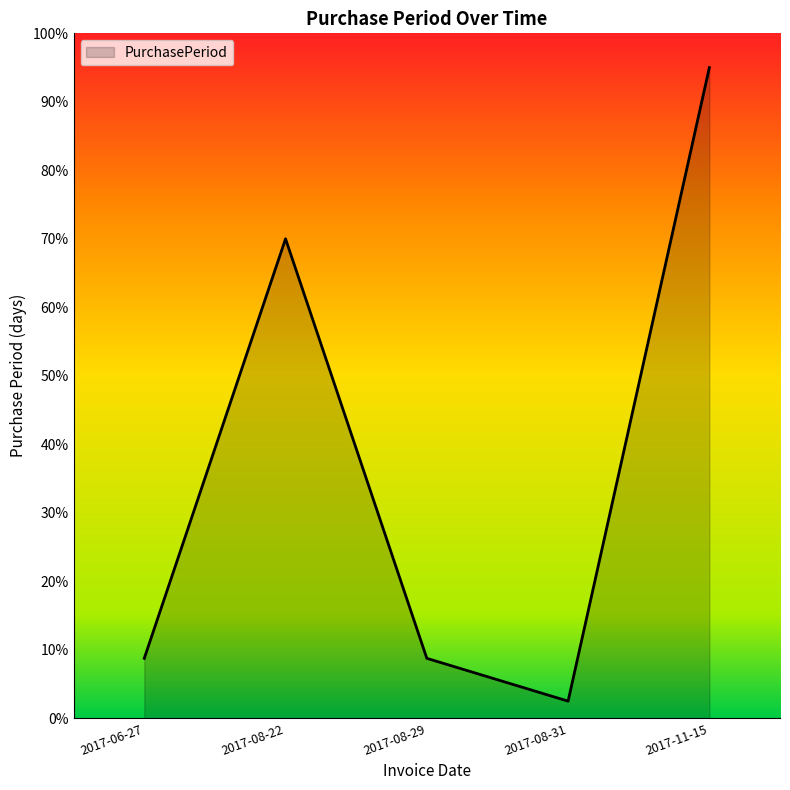

What value does the data have at 2017-08-29?

8.8